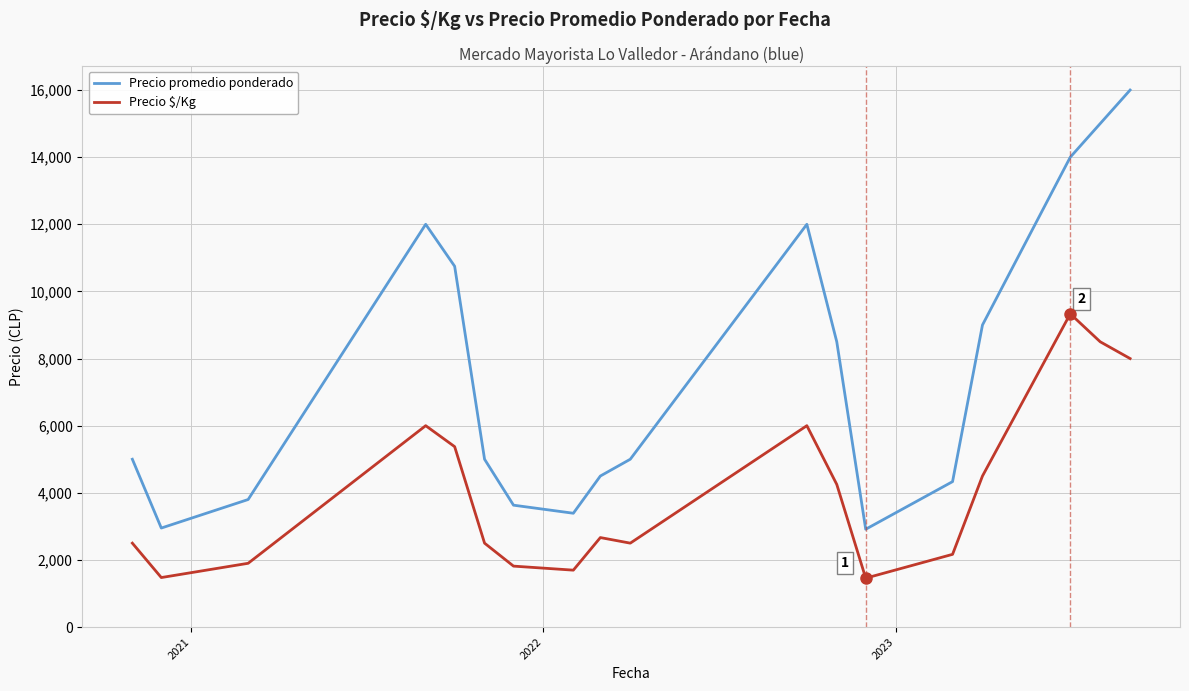

List the series in order of their overall mean, lowest first.

Precio $/Kg, Precio promedio ponderado